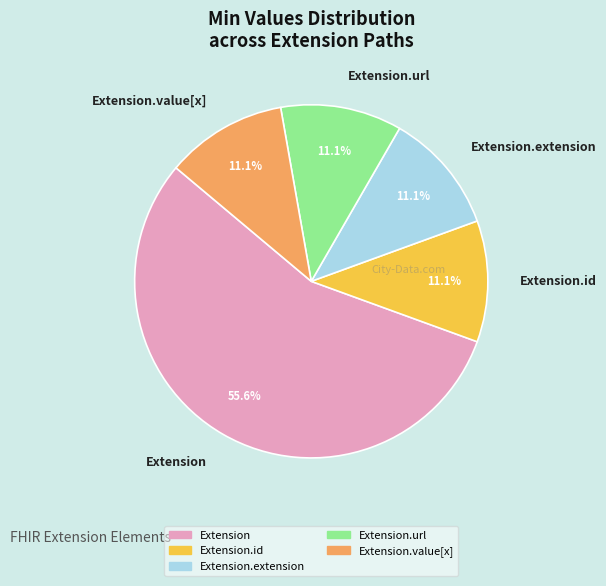

How many slices are in this pie chart?

5